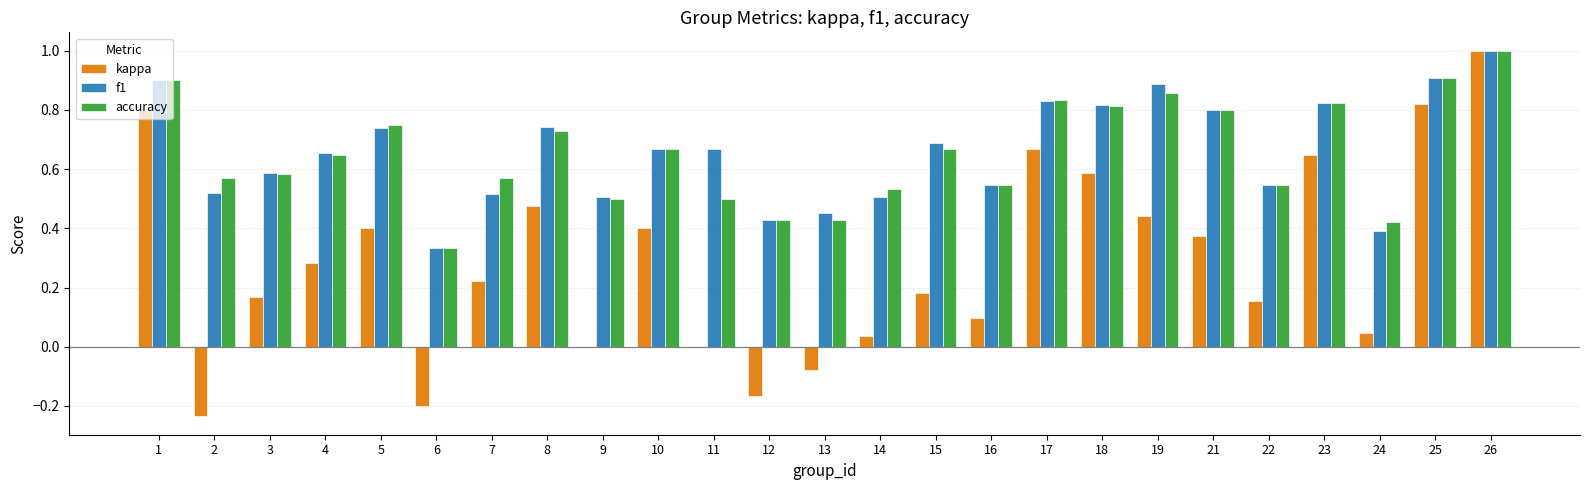

Which series changed the most between 8 and 22?

kappa